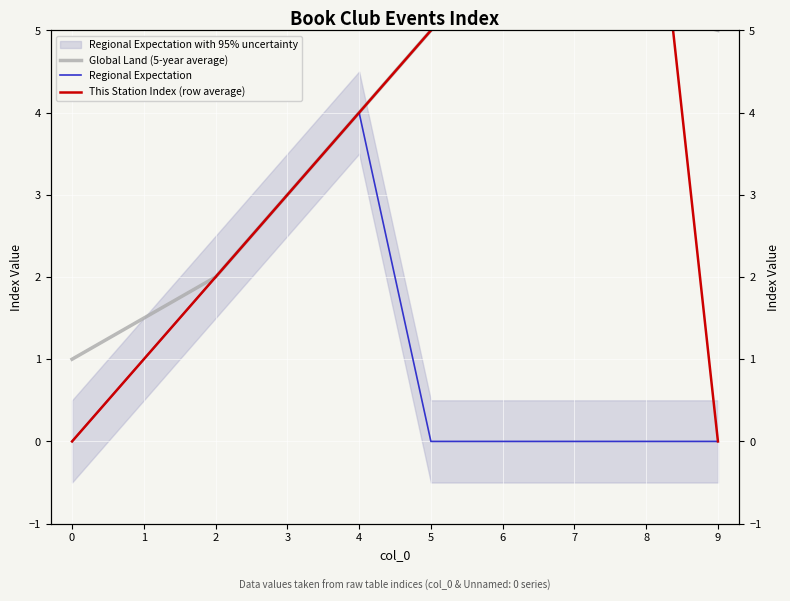

Is this an area chart (filled region under the line)?

No